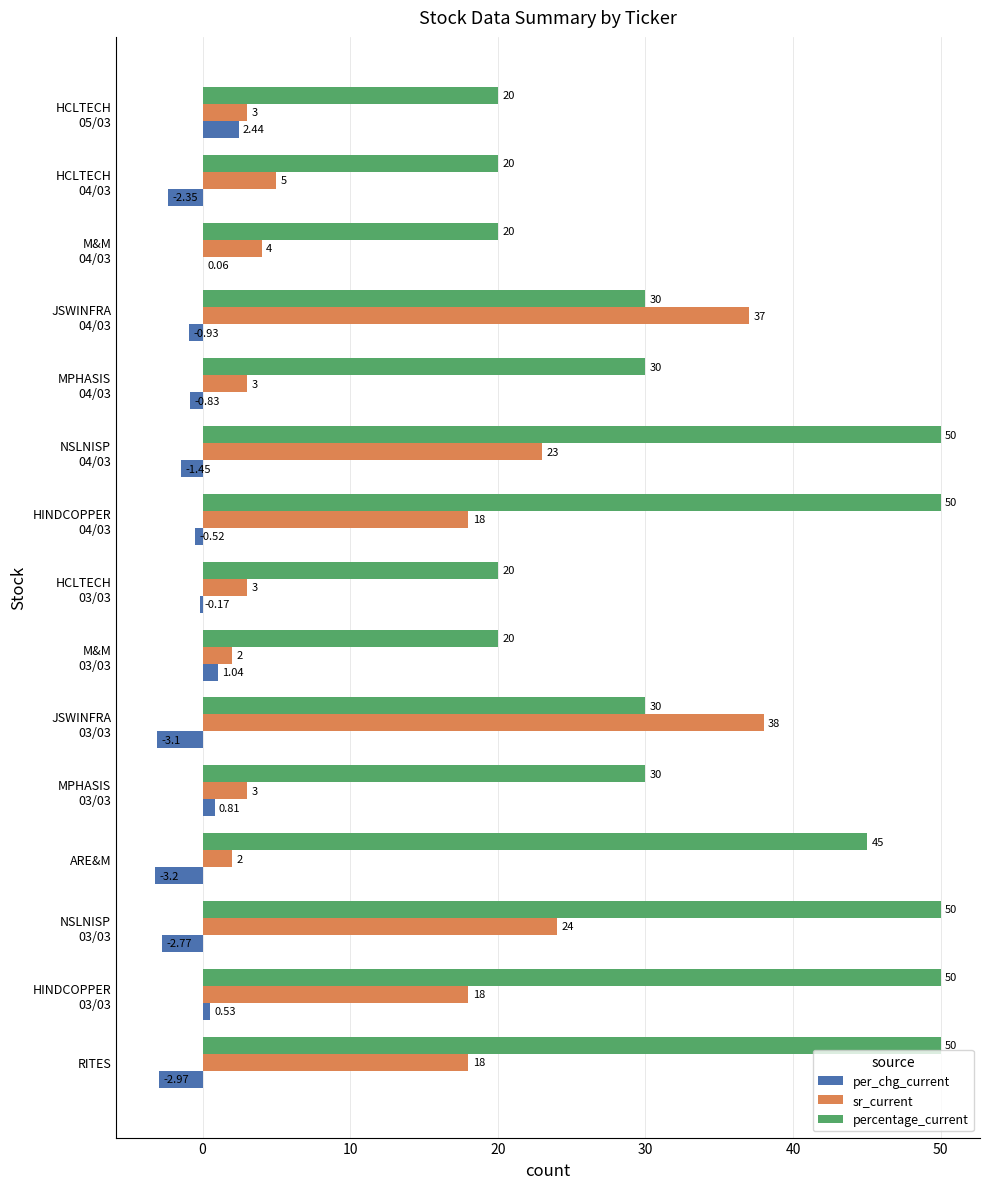

Which series has the largest range (max minus min)?

sr_current